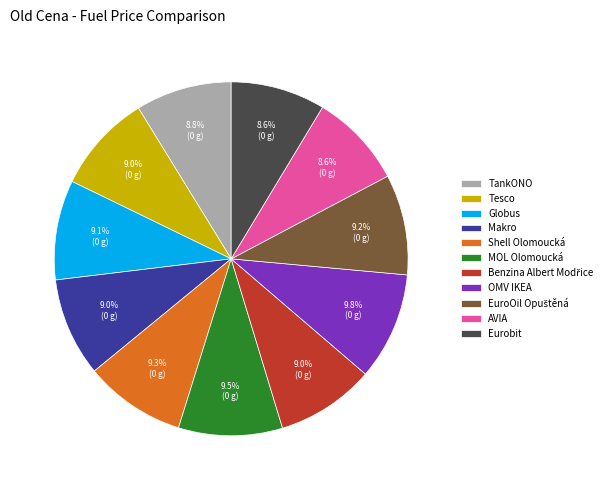

Approximately how many times larger is the value at AVIA compared to Eurobit?

1.0